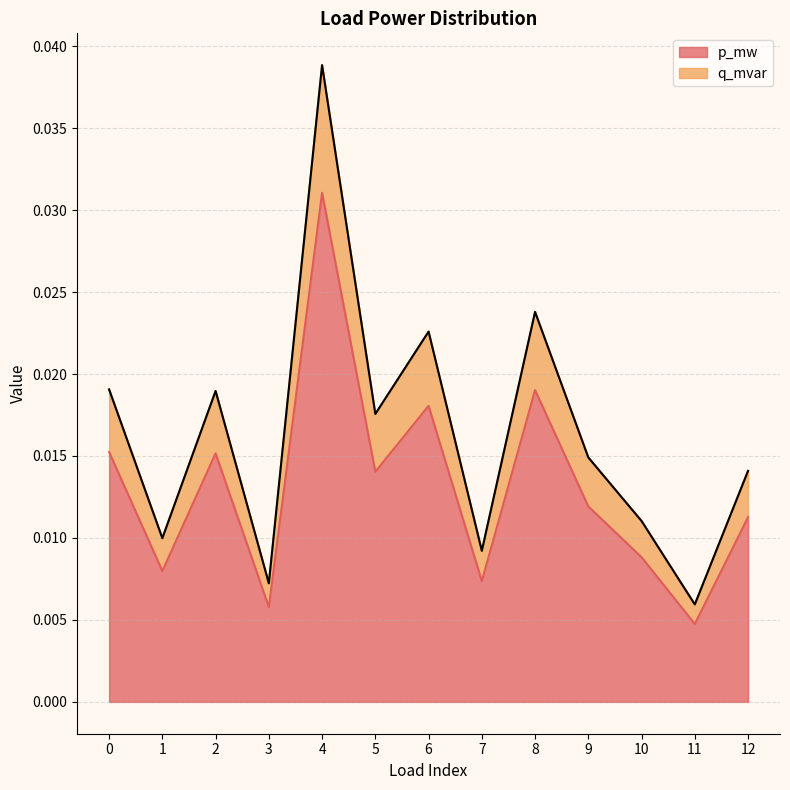

At which category is the sum across all series the highest?

4